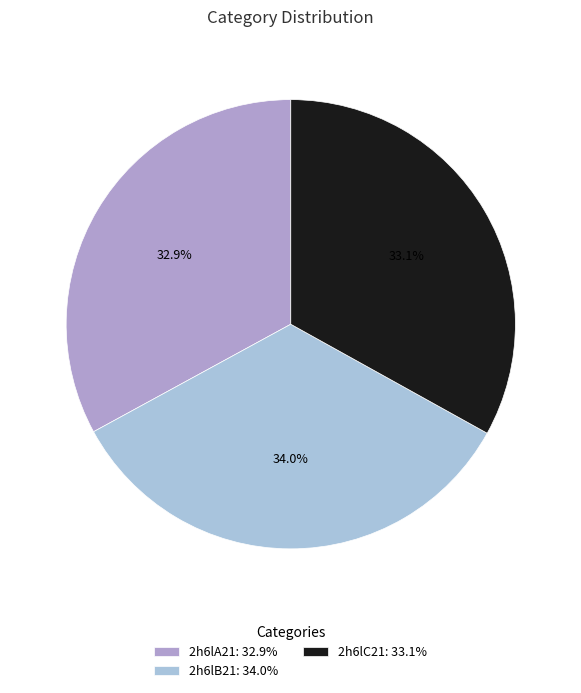

Between 2h6lA21 and 2h6lC21, which is larger?

2h6lC21